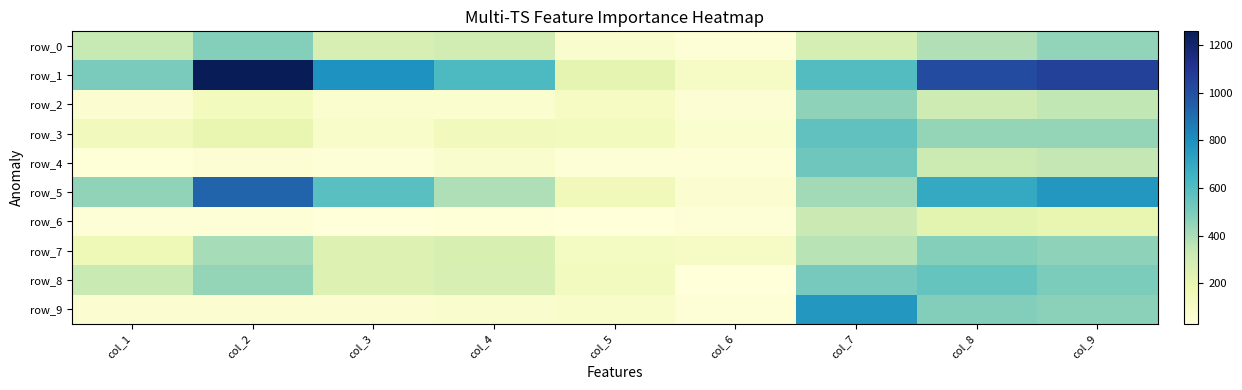

Which has a higher value, col_7 or col_3?

col_7